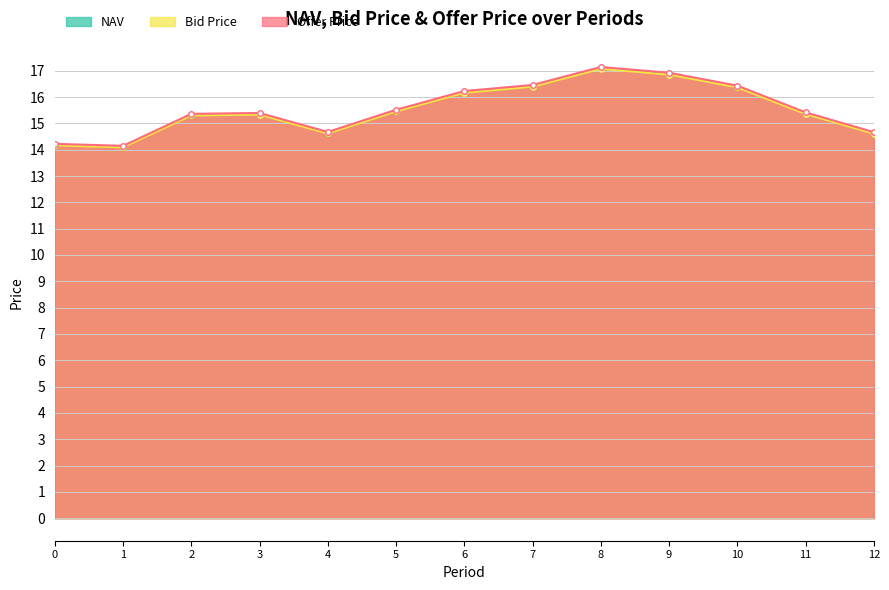

Where does the NAV series first go above 15?

2